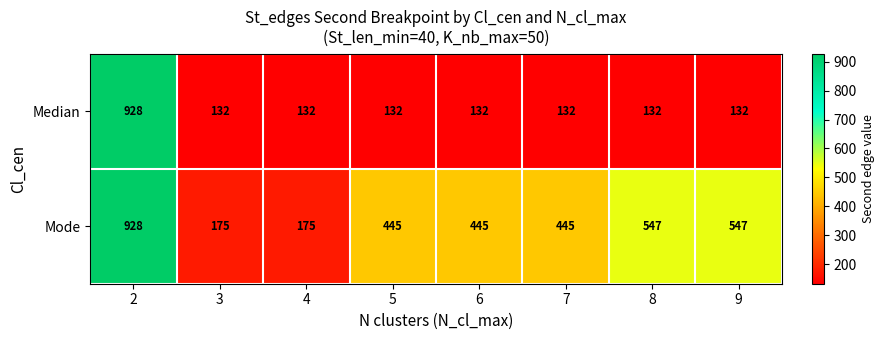

What is the sum of the Median values at 2 and 8?

1060